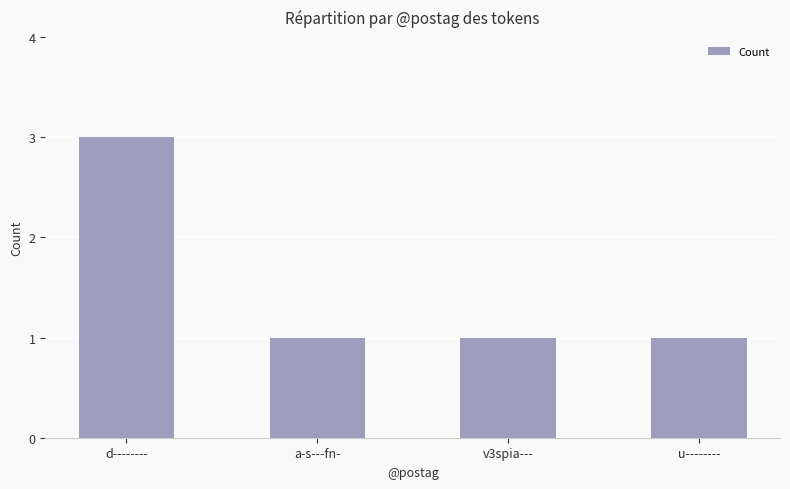

The value at d-------- is 2. True or false?

False